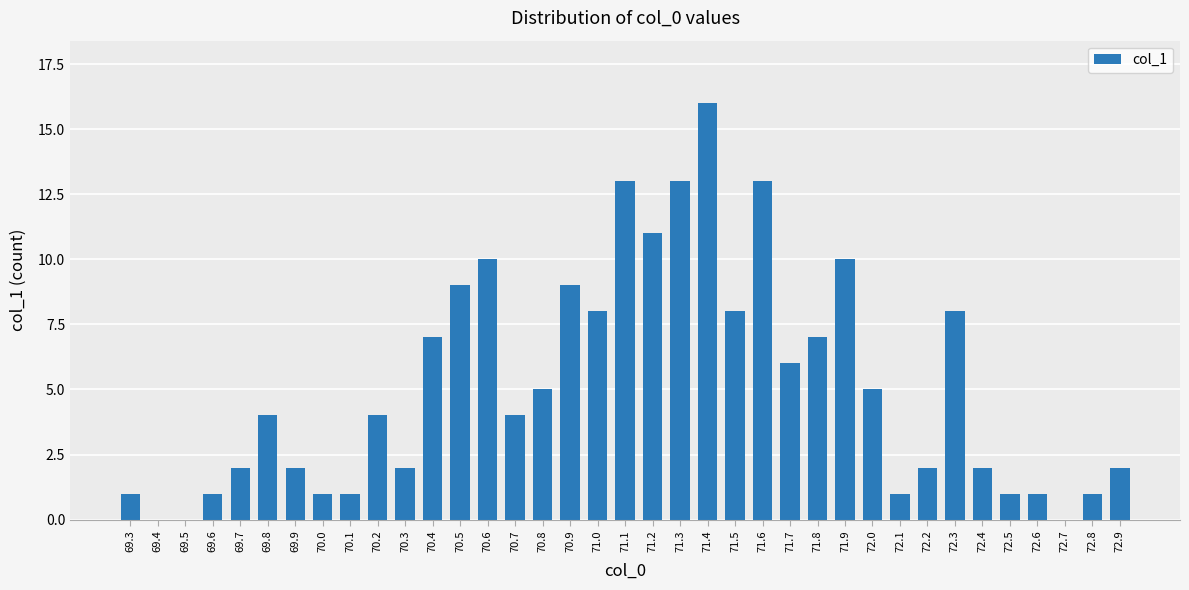

What is the maximum value shown in the chart?

16